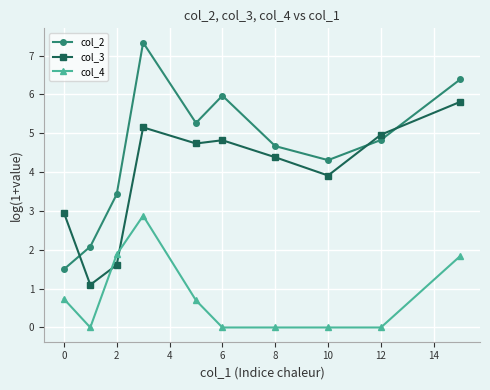

Does the chart display data point markers on the line(s)?

Yes